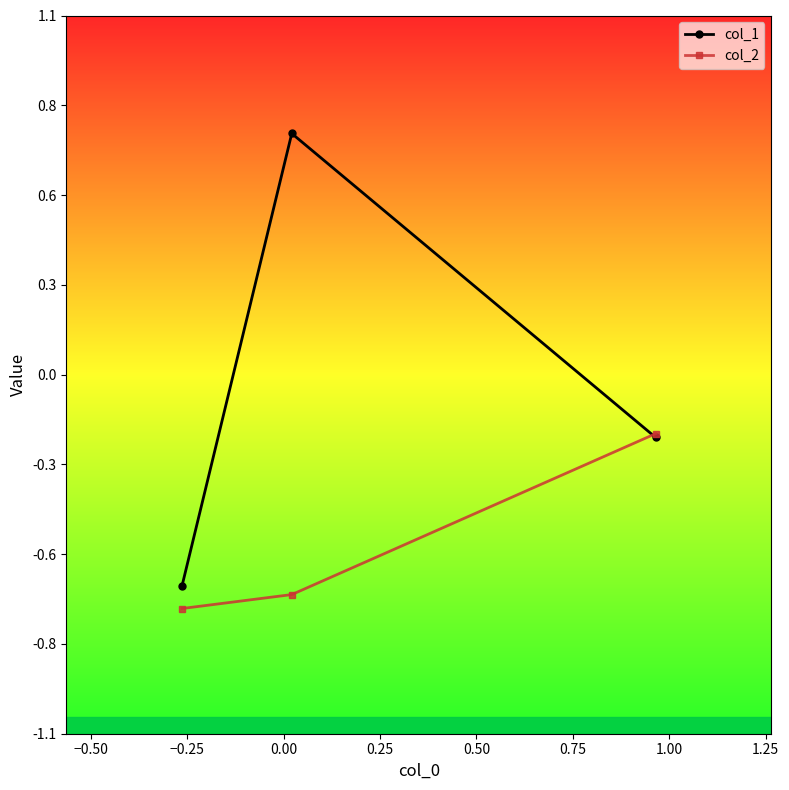

What are all the series names shown in the legend?

col_1, col_2